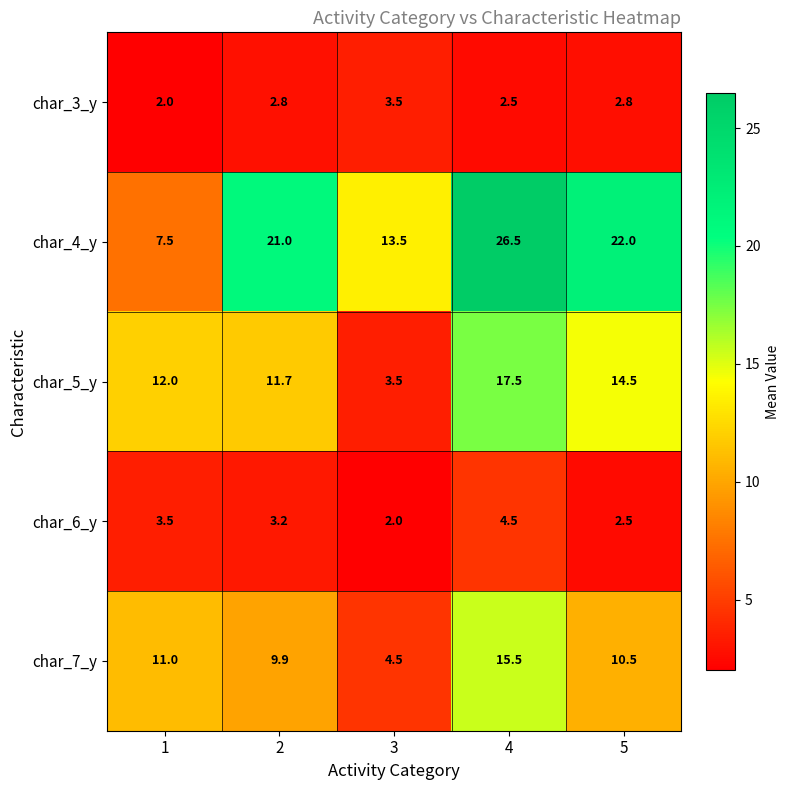

How many distinct data groups are displayed?

5